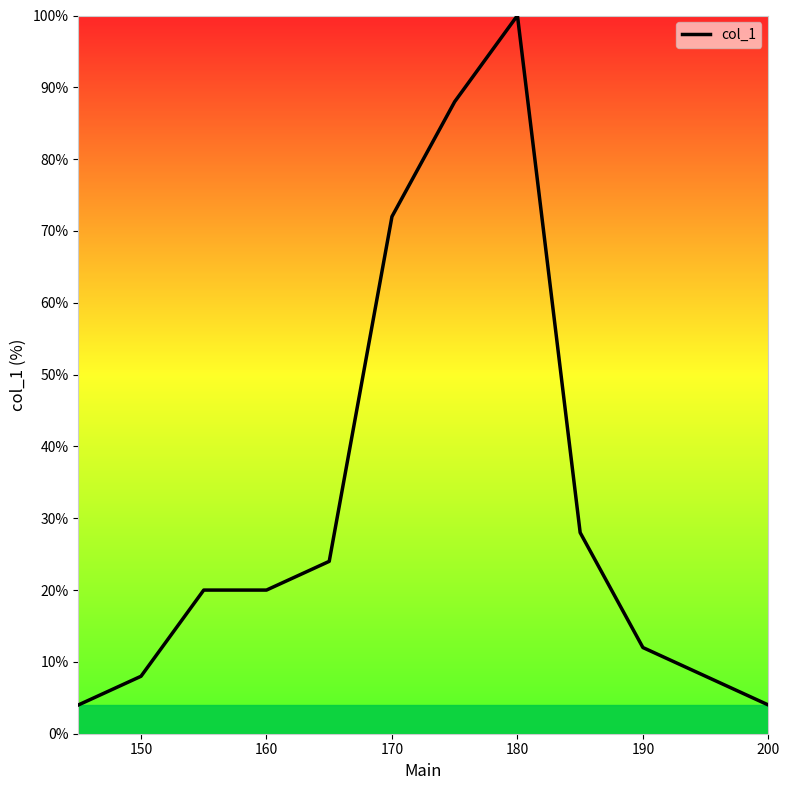

What is the minimum value shown in the chart?

4.0